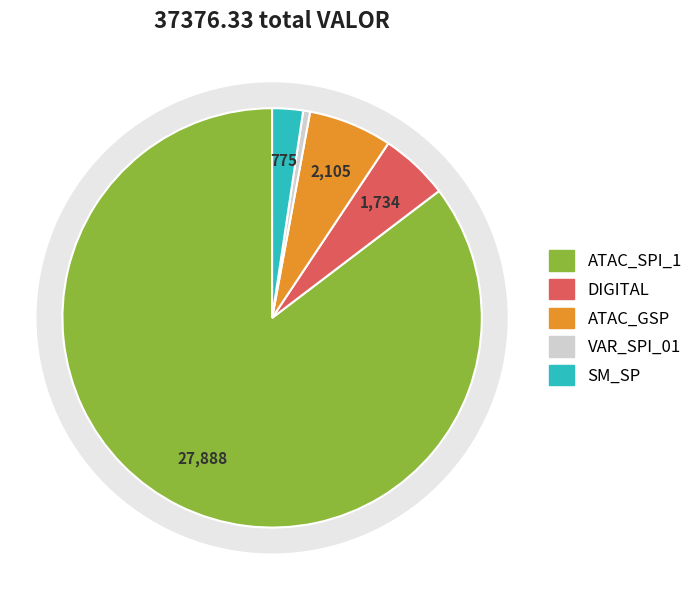

To the nearest percent, what is the combined percentage of DIGITAL and SM_SP?

8%